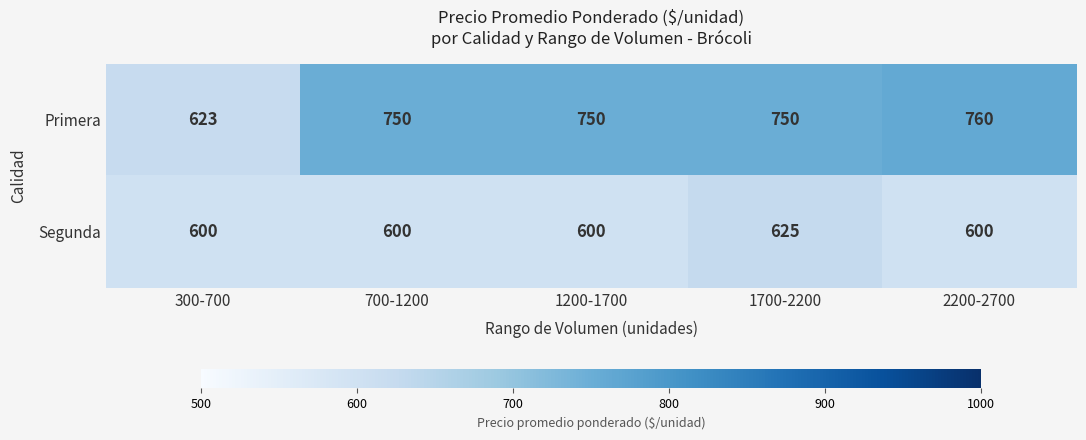

What is the sum of the Primera values at 300-700 and 1700-2200?

1373